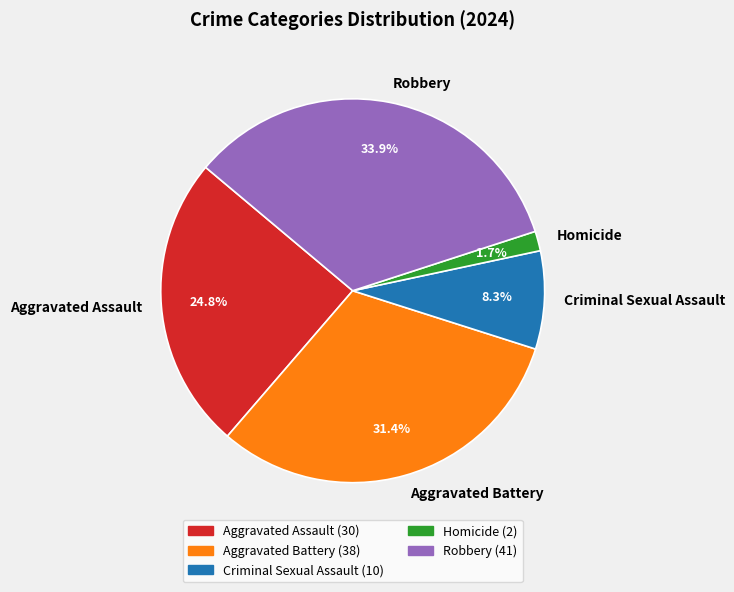

Is it true that Criminal Sexual Assault is 8% of the pie?

True